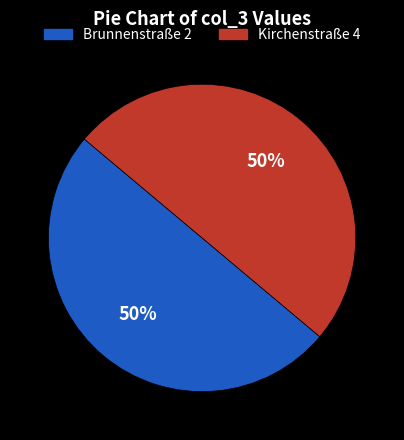

To the nearest percent, what portion does Brunnenstraße 2 represent?

50%